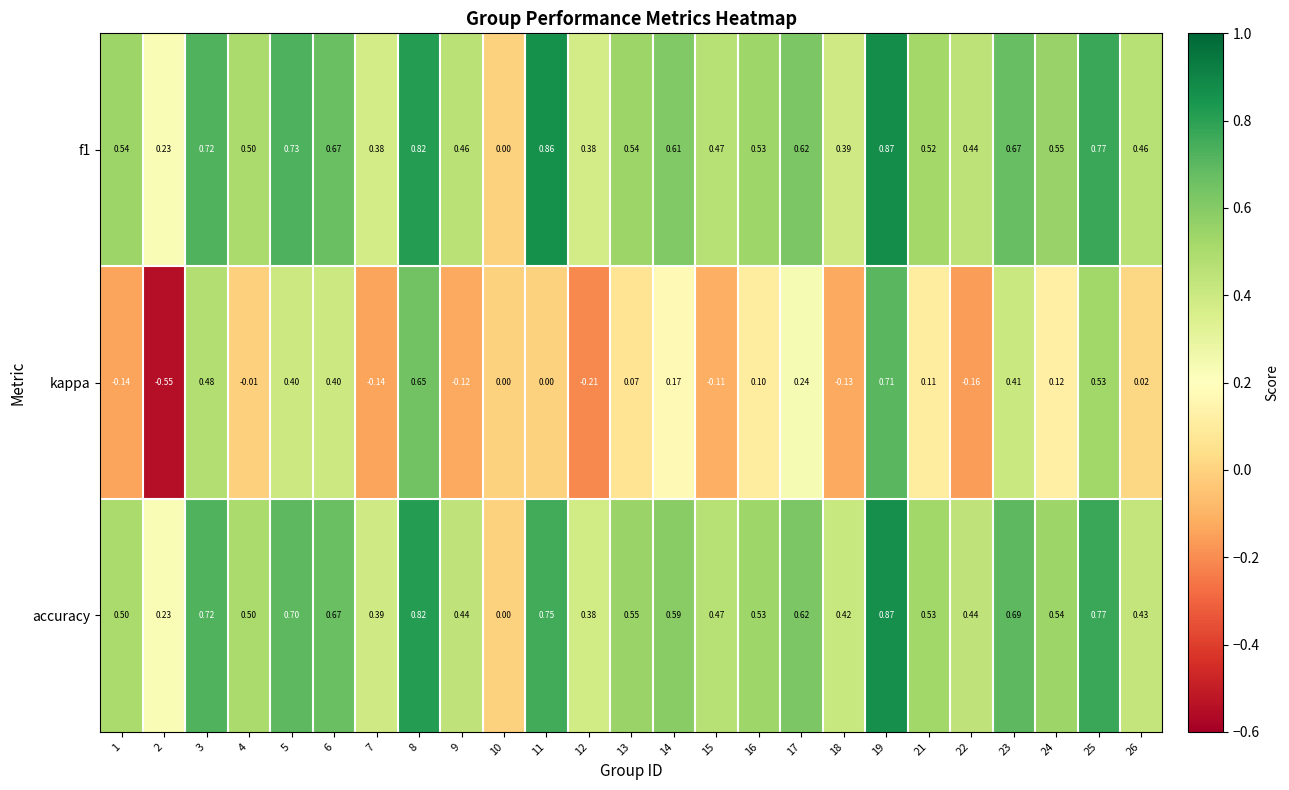

Is the value of accuracy at 14 greater than the value of f1 at 10?

Yes